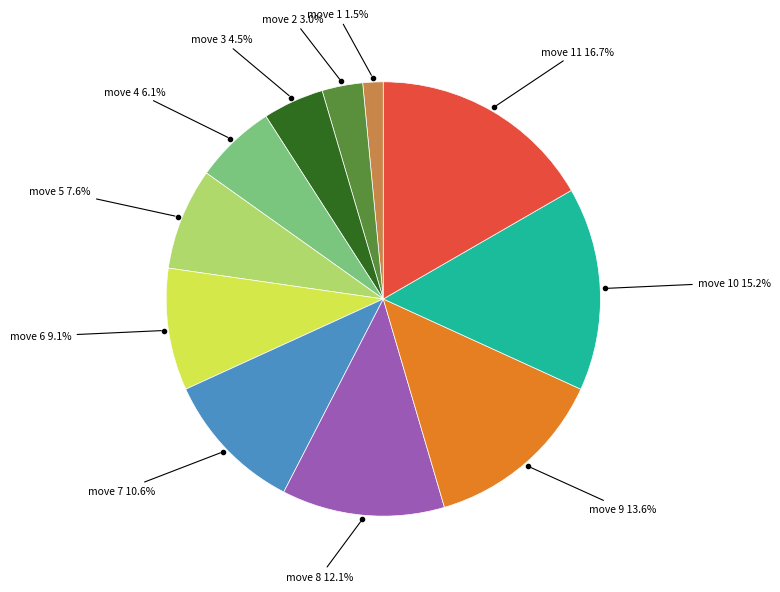

Is there a majority slice in this chart?

No